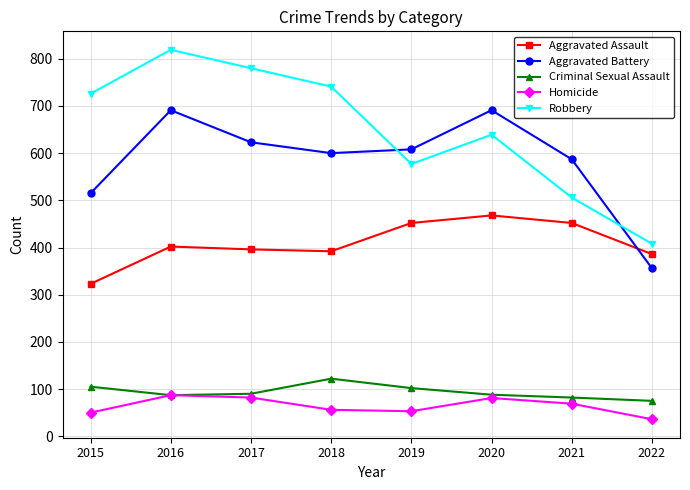

At which label does Robbery reach its peak?

2016